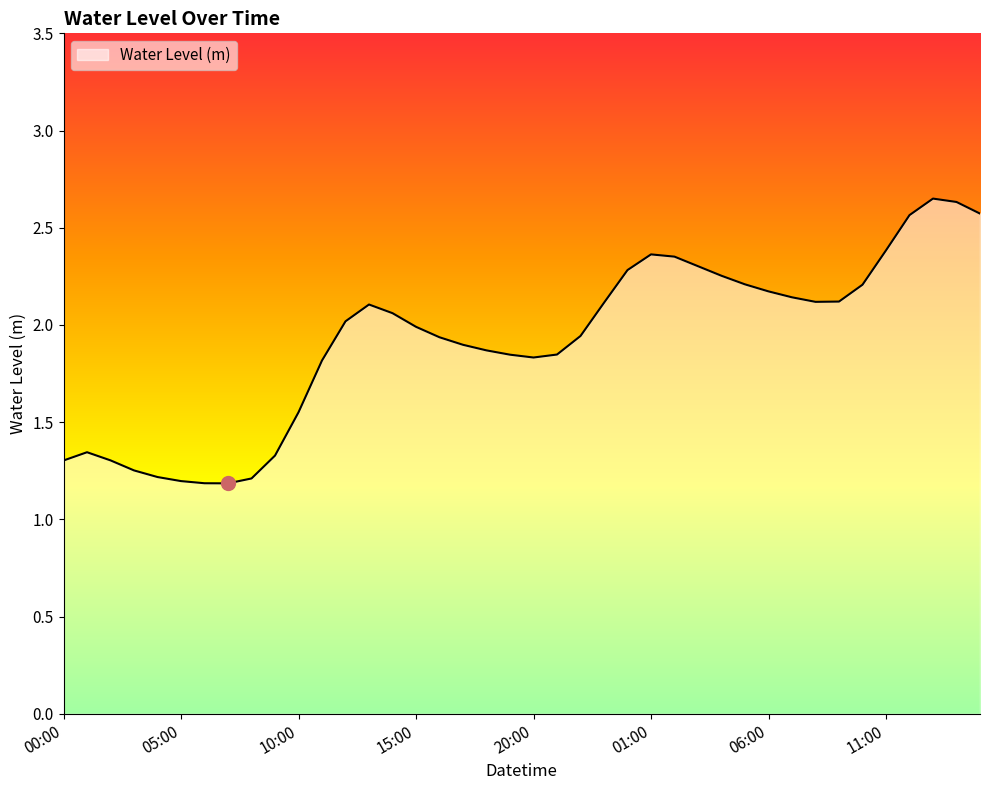

What is the difference between the maximum and minimum values?

1.5